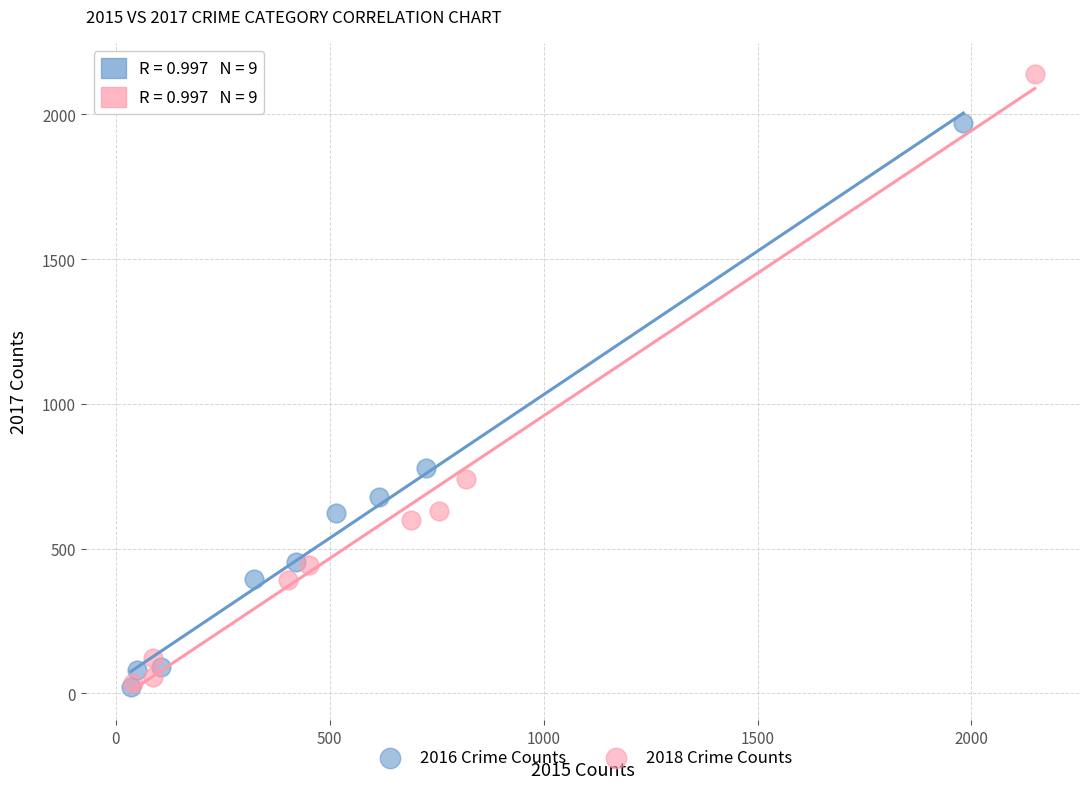

What are all the series names shown in the legend?

2016 Crime Counts, 2018 Crime Counts